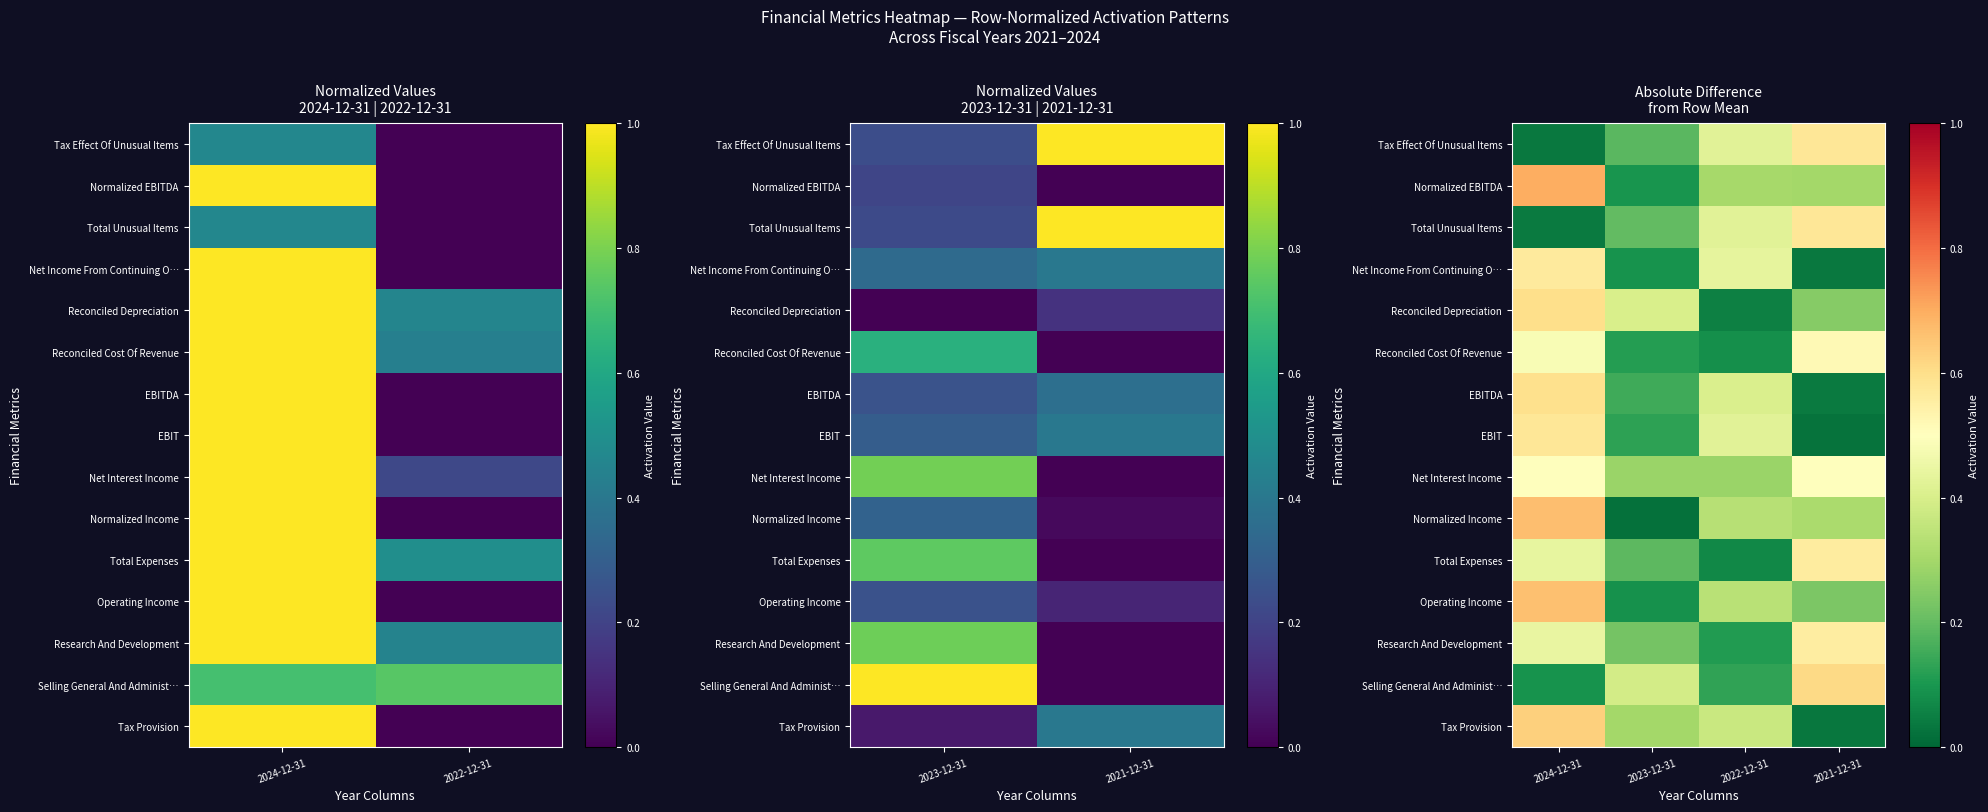

The value of EBIT at 2021-12-31 is 0.0. True or false?

True